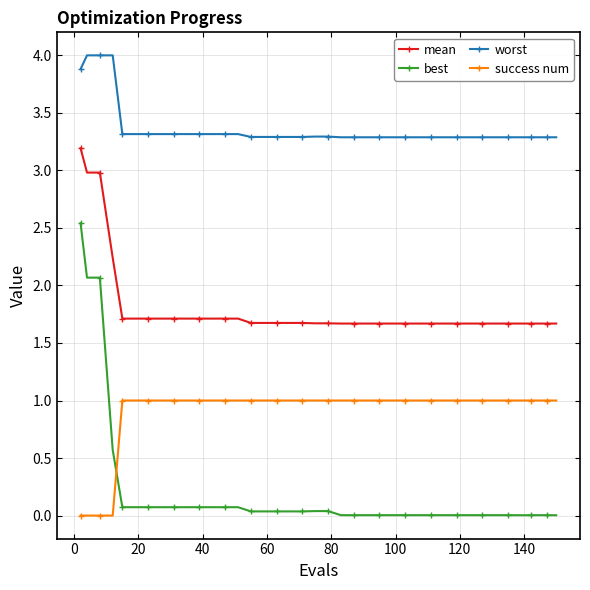

What is the highest value of the success num series?

1.0